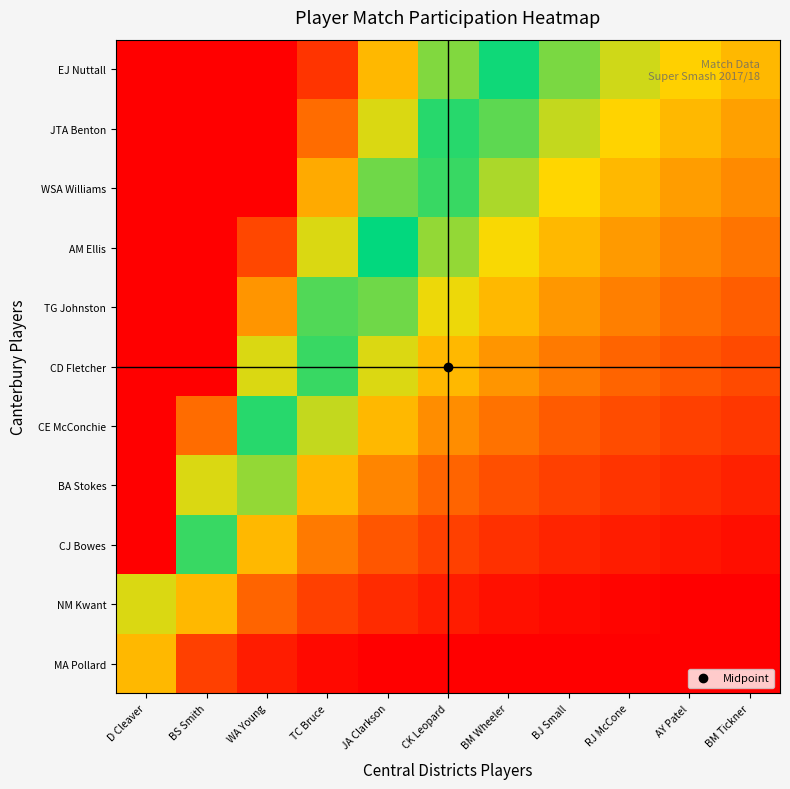

Reading left to right, list all the values displayed in this chart.

MA Pollard: D Cleaver=1.0	BS Smith=0.5	WA Young=0.3	TC Bruce=0.2	JA Clarkson=0.2	CK Leopard=0.2	BM Wheeler=0.1	BJ Small=0.1	RJ McCone=0.1	AY Patel=0.1	BM Tickner=0.1
NM Kwant: D Cleaver=2.0	BS Smith=1.0	WA Young=0.7	TC Bruce=0.5	JA Clarkson=0.4	CK Leopard=0.3	BM Wheeler=0.3	BJ Small=0.2	RJ McCone=0.2	AY Patel=0.2	BM Tickner=0.2
CJ Bowes: D Cleaver=3.0	BS Smith=1.5	WA Young=1.0	TC Bruce=0.7	JA Clarkson=0.6	CK Leopard=0.5	BM Wheeler=0.4	BJ Small=0.4	RJ McCone=0.3	AY Patel=0.3	BM Tickner=0.3
BA Stokes: D Cleaver=4.0	BS Smith=2.0	WA Young=1.3	TC Bruce=1.0	JA Clarkson=0.8	CK Leopard=0.7	BM Wheeler=0.6	BJ Small=0.5	RJ McCone=0.4	AY Patel=0.4	BM Tickner=0.4
CE McConchie: D Cleaver=5.0	BS Smith=2.5	WA Young=1.7	TC Bruce=1.2	JA Clarkson=1.0	CK Leopard=0.8	BM Wheeler=0.7	BJ Small=0.6	RJ McCone=0.6	AY Patel=0.5	BM Tickner=0.5
CD Fletcher: D Cleaver=6.0	BS Smith=3.0	WA Young=2.0	TC Bruce=1.5	JA Clarkson=1.2	CK Leopard=1.0	BM Wheeler=0.9	BJ Small=0.7	RJ McCone=0.7	AY Patel=0.6	BM Tickner=0.5
TG Johnston: D Cleaver=7.0	BS Smith=3.5	WA Young=2.3	TC Bruce=1.7	JA Clarkson=1.4	CK Leopard=1.2	BM Wheeler=1.0	BJ Small=0.9	RJ McCone=0.8	AY Patel=0.7	BM Tickner=0.6
AM Ellis: D Cleaver=8.0	BS Smith=4.0	WA Young=2.7	TC Bruce=2.0	JA Clarkson=1.6	CK Leopard=1.3	BM Wheeler=1.1	BJ Small=1.0	RJ McCone=0.9	AY Patel=0.8	BM Tickner=0.7
WSA Williams: D Cleaver=9.0	BS Smith=4.5	WA Young=3.0	TC Bruce=2.2	JA Clarkson=1.8	CK Leopard=1.5	BM Wheeler=1.3	BJ Small=1.1	RJ McCone=1.0	AY Patel=0.9	BM Tickner=0.8
JTA Benton: D Cleaver=10.0	BS Smith=5.0	WA Young=3.3	TC Bruce=2.5	JA Clarkson=2.0	CK Leopard=1.7	BM Wheeler=1.4	BJ Small=1.2	RJ McCone=1.1	AY Patel=1.0	BM Tickner=0.9
EJ Nuttall: D Cleaver=11.0	BS Smith=5.5	WA Young=3.7	TC Bruce=2.7	JA Clarkson=2.2	CK Leopard=1.8	BM Wheeler=1.6	BJ Small=1.4	RJ McCone=1.2	AY Patel=1.1	BM Tickner=1.0